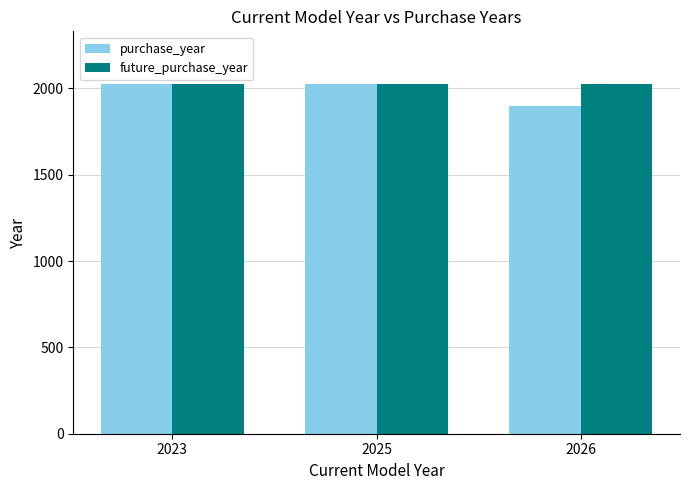

Which category has the lowest value across all series?

2026